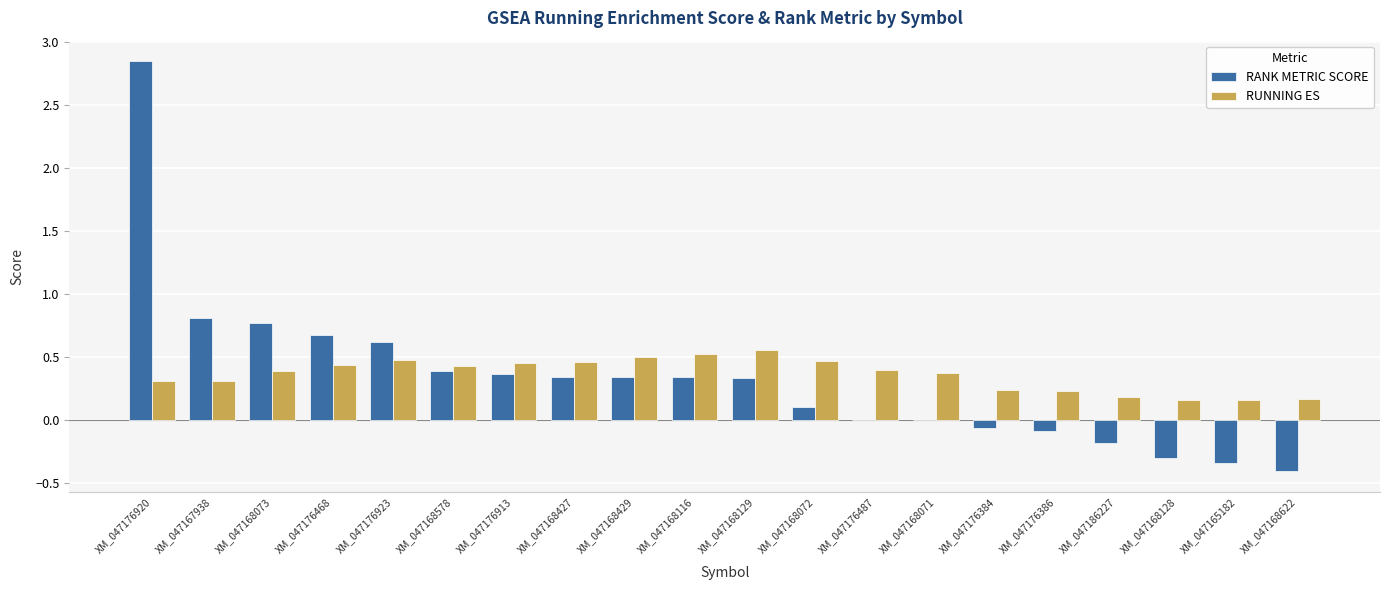

What is the total value across all series at XM_047168129?

0.9